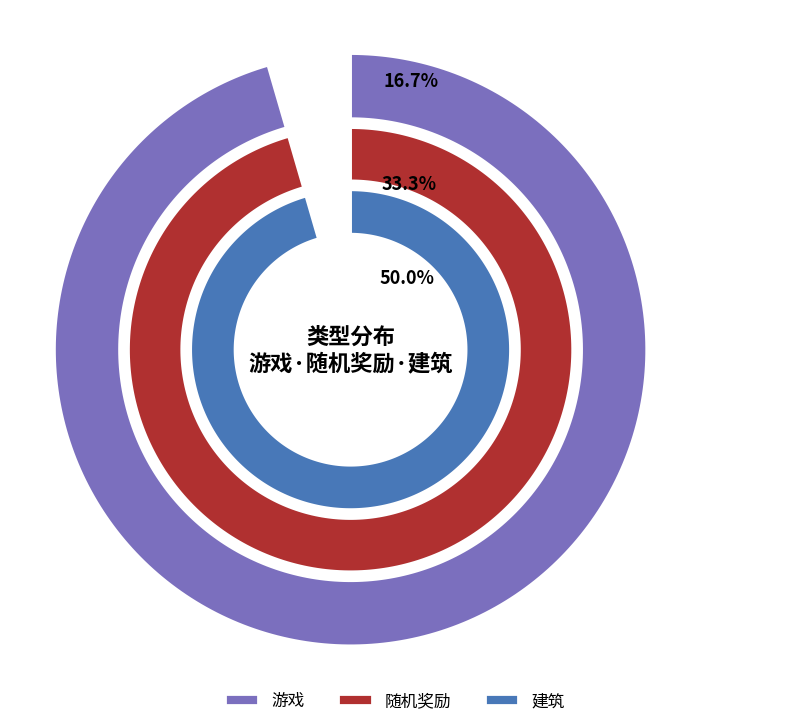

Is 随机奖励 the majority of the pie?

No